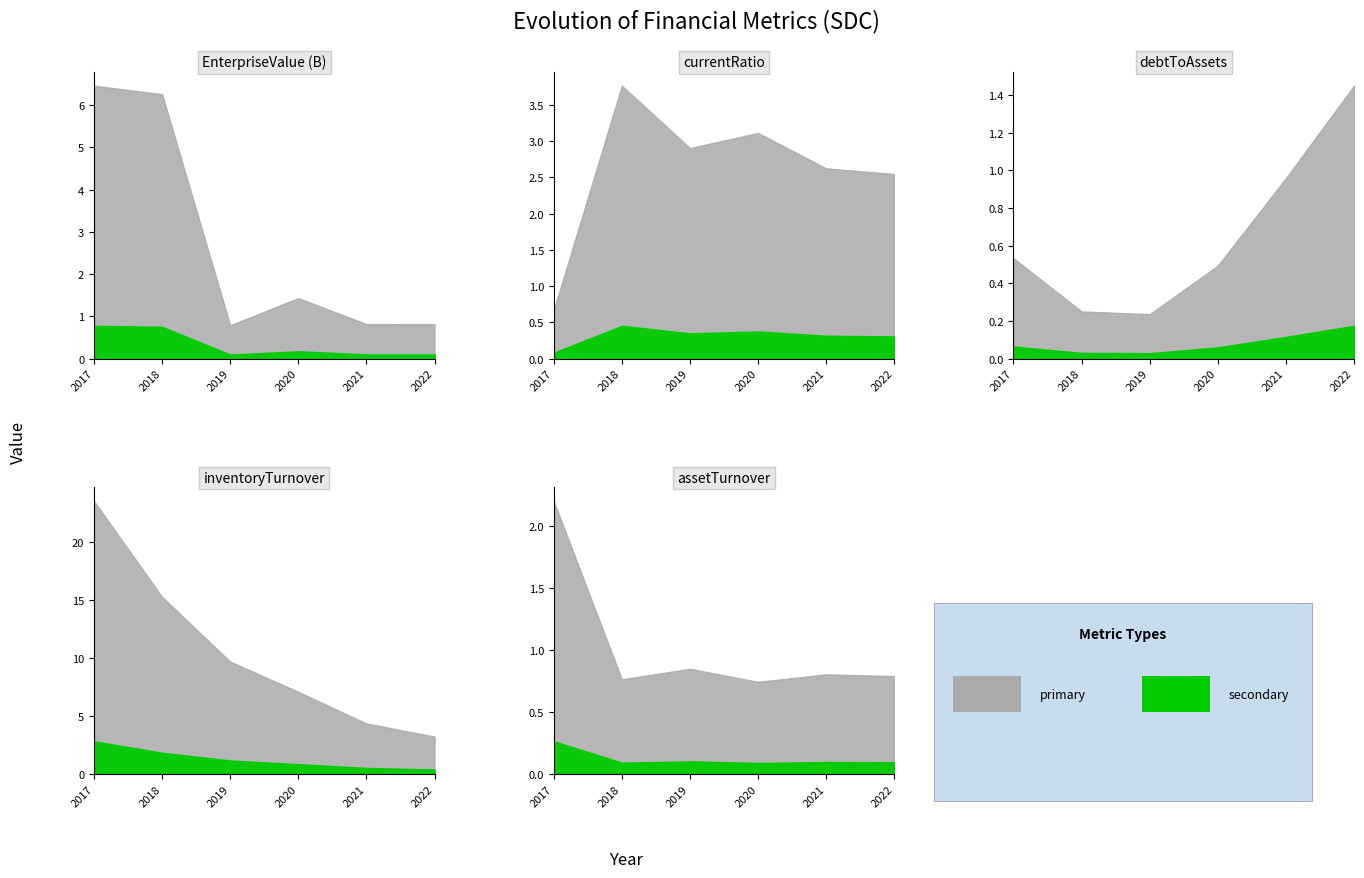

What is the minimum value for inventoryTurnover?

3.2